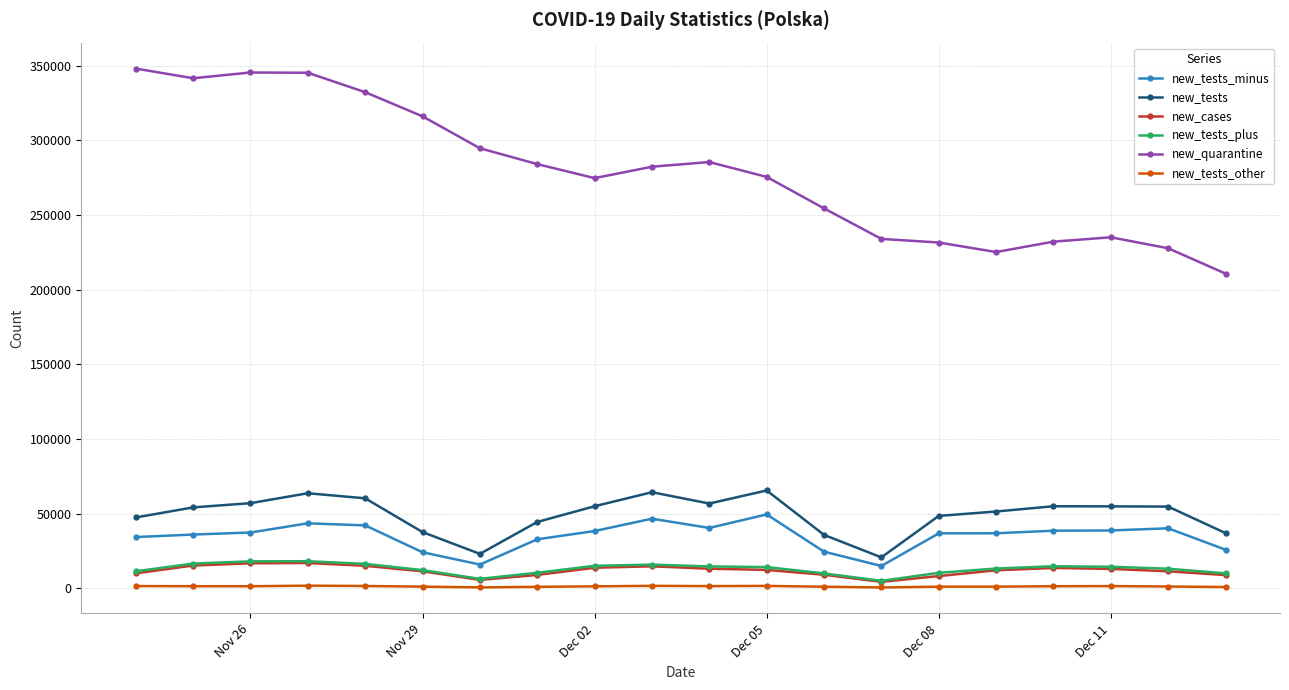

Which series has the largest range (max minus min)?

new_quarantine